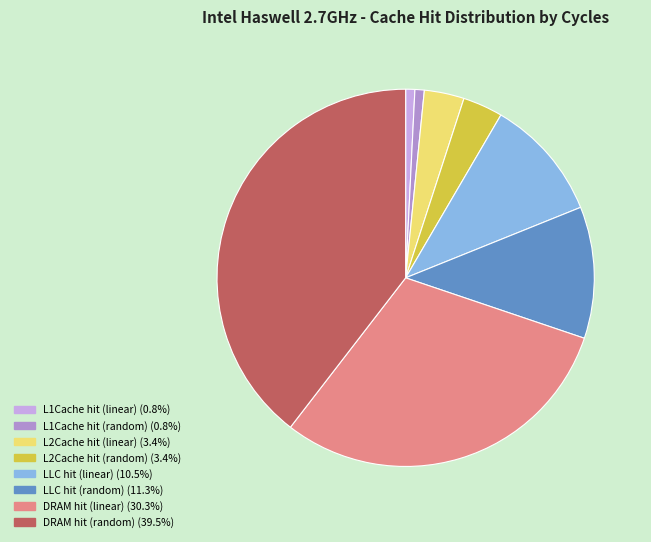

Which slice is the largest?

DRAM hit (random)